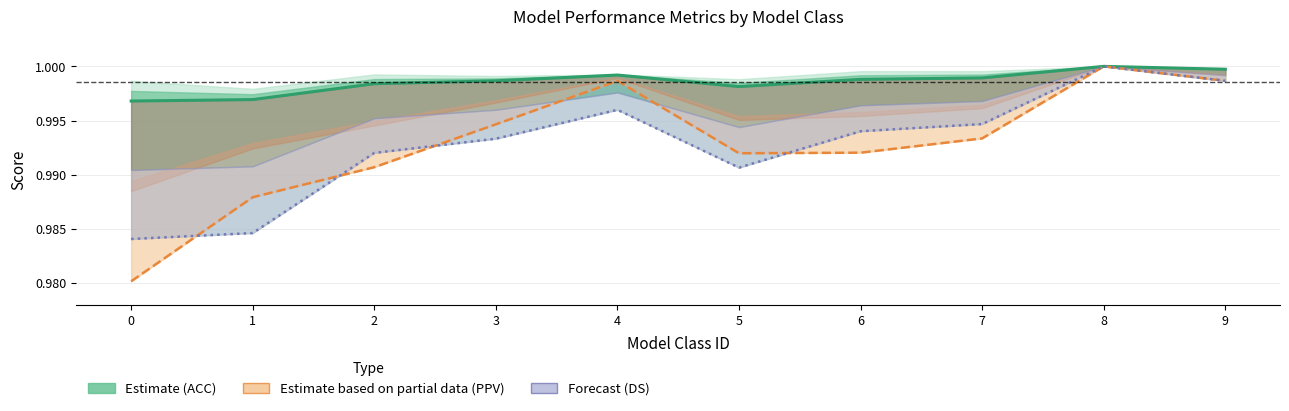

How many points are lower than both their immediate neighbors (excluding endpoints)?

1